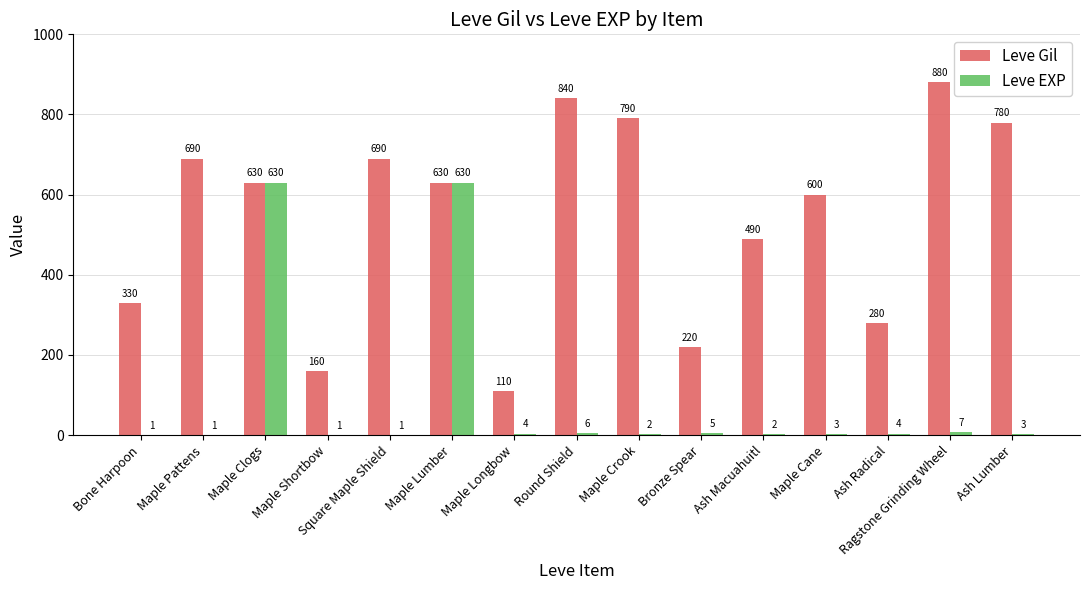

Where does the Leve EXP series first go above 3?

Maple Clogs